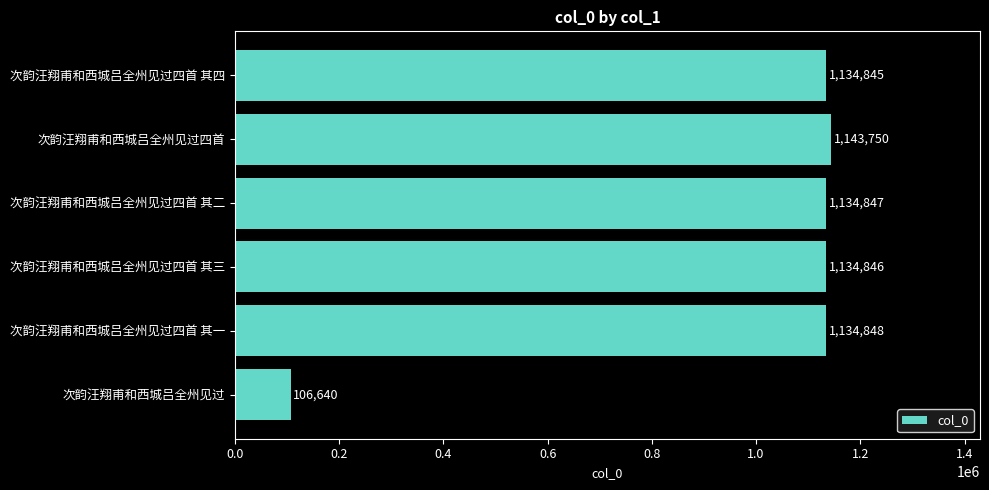

Between 次韵汪翔甫和西城吕全州见过四首 and 次韵汪翔甫和西城吕全州见过四首 其四, which is larger?

次韵汪翔甫和西城吕全州见过四首